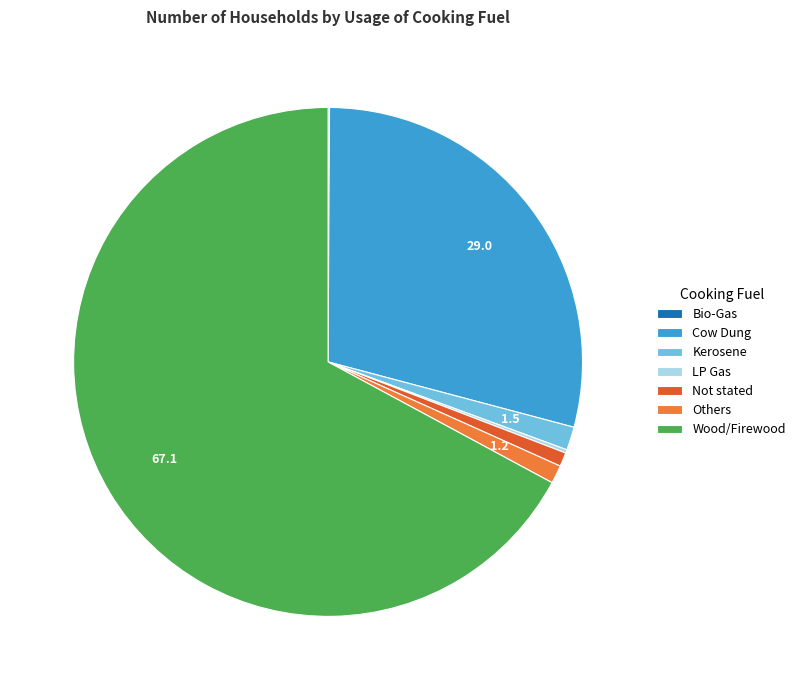

Is there any slice that represents more than half of the pie?

Yes